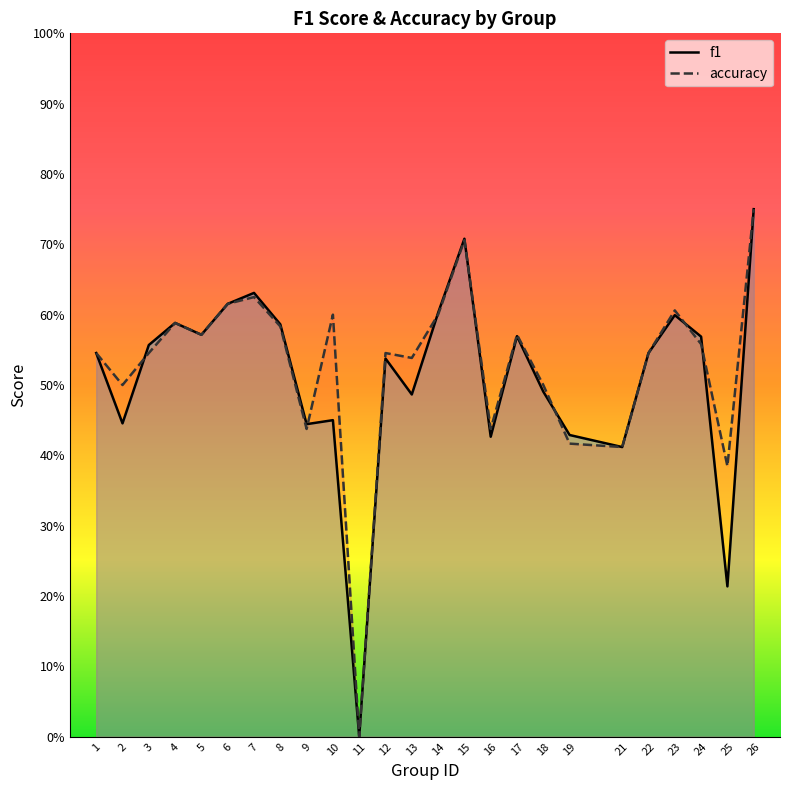

Which series has the largest total across all categories?

accuracy